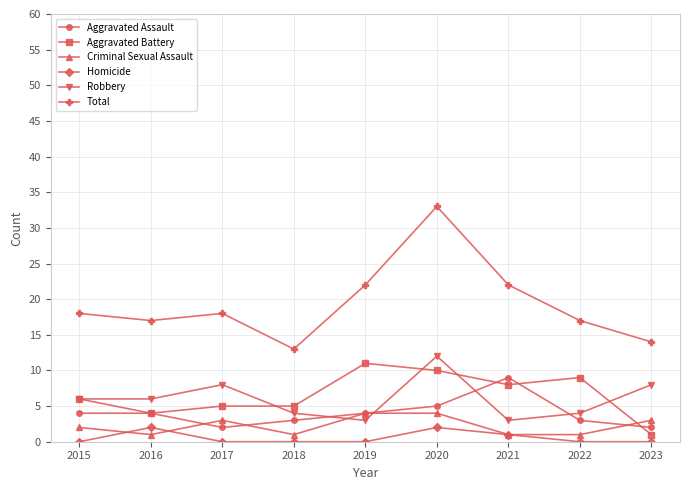

Is it true that Criminal Sexual Assault equals 3 at 2017?

True